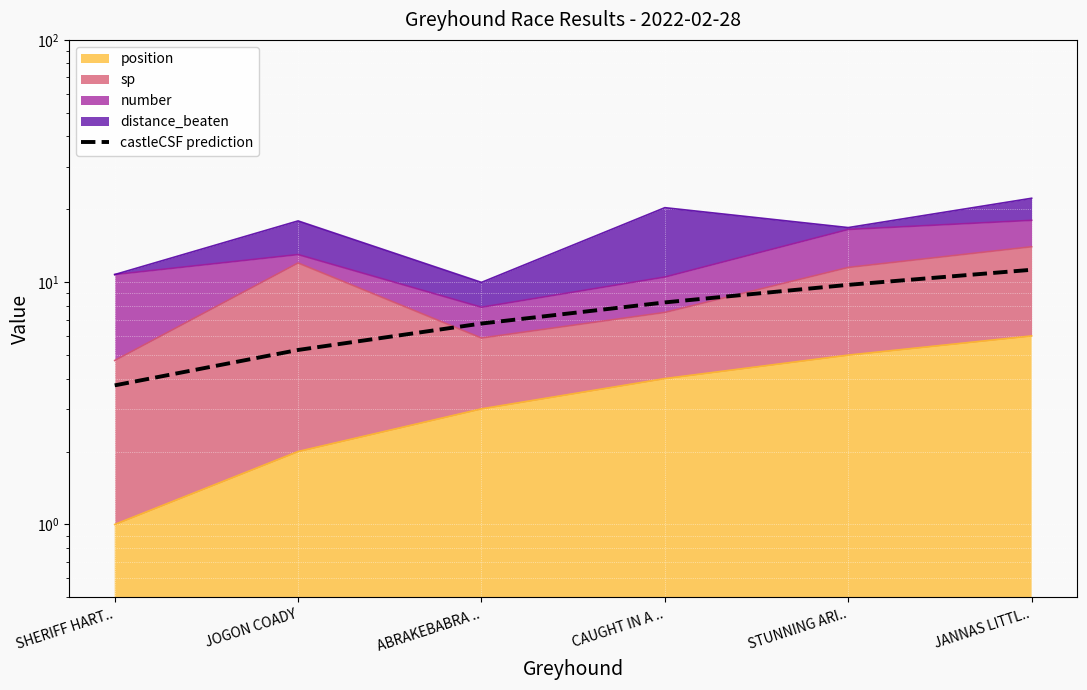

How many data points does each series have?

6